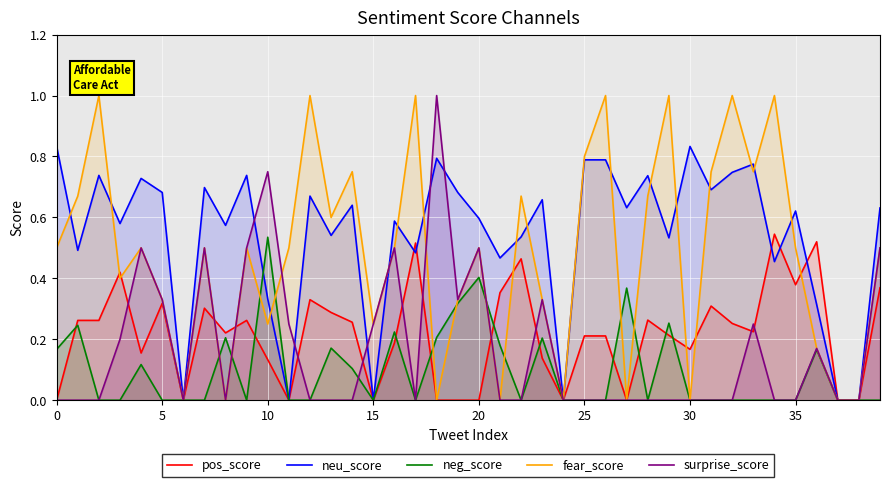

Is it true that pos_score equals 0.3 at 14?

True